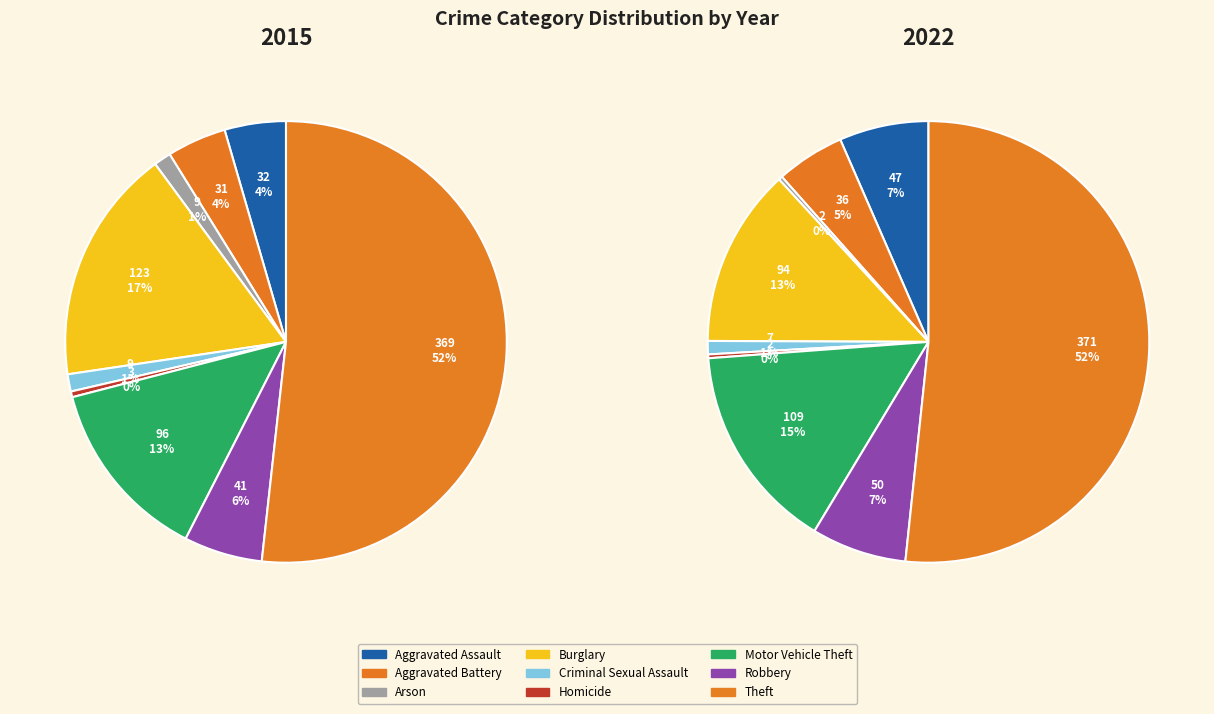

Which category has the biggest portion of the pie?

Theft